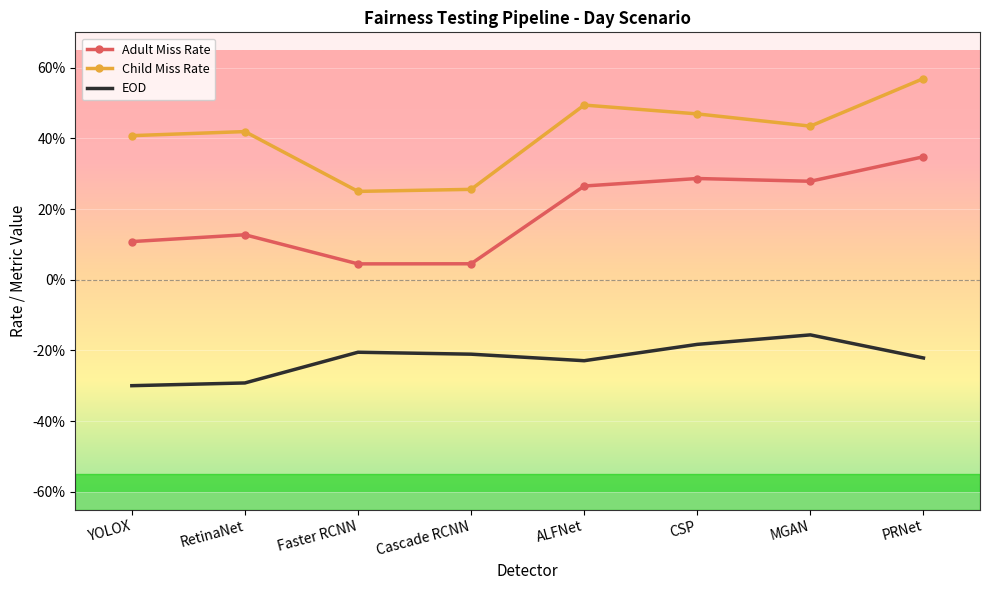

What are all the series names shown in the legend?

Adult Miss Rate, Child Miss Rate, EOD